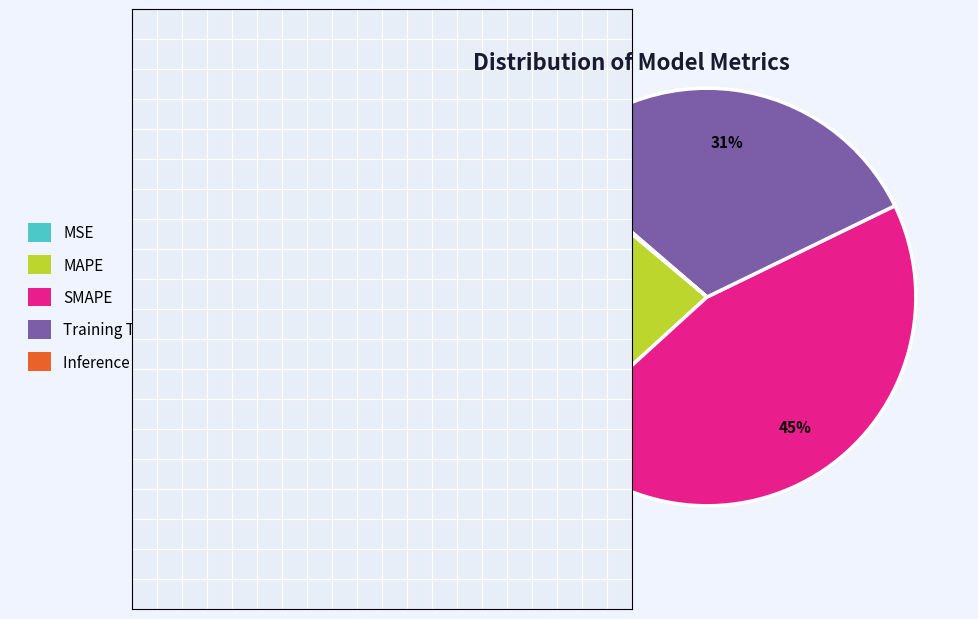

Does Training Time account for over 50% of the chart?

No